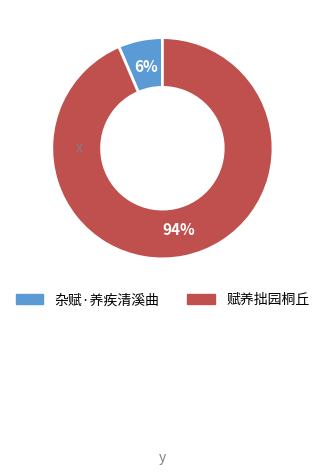

Is the sum of 赋养拙园桐丘 and 杂赋·养疾清溪曲 greater than half?

Yes